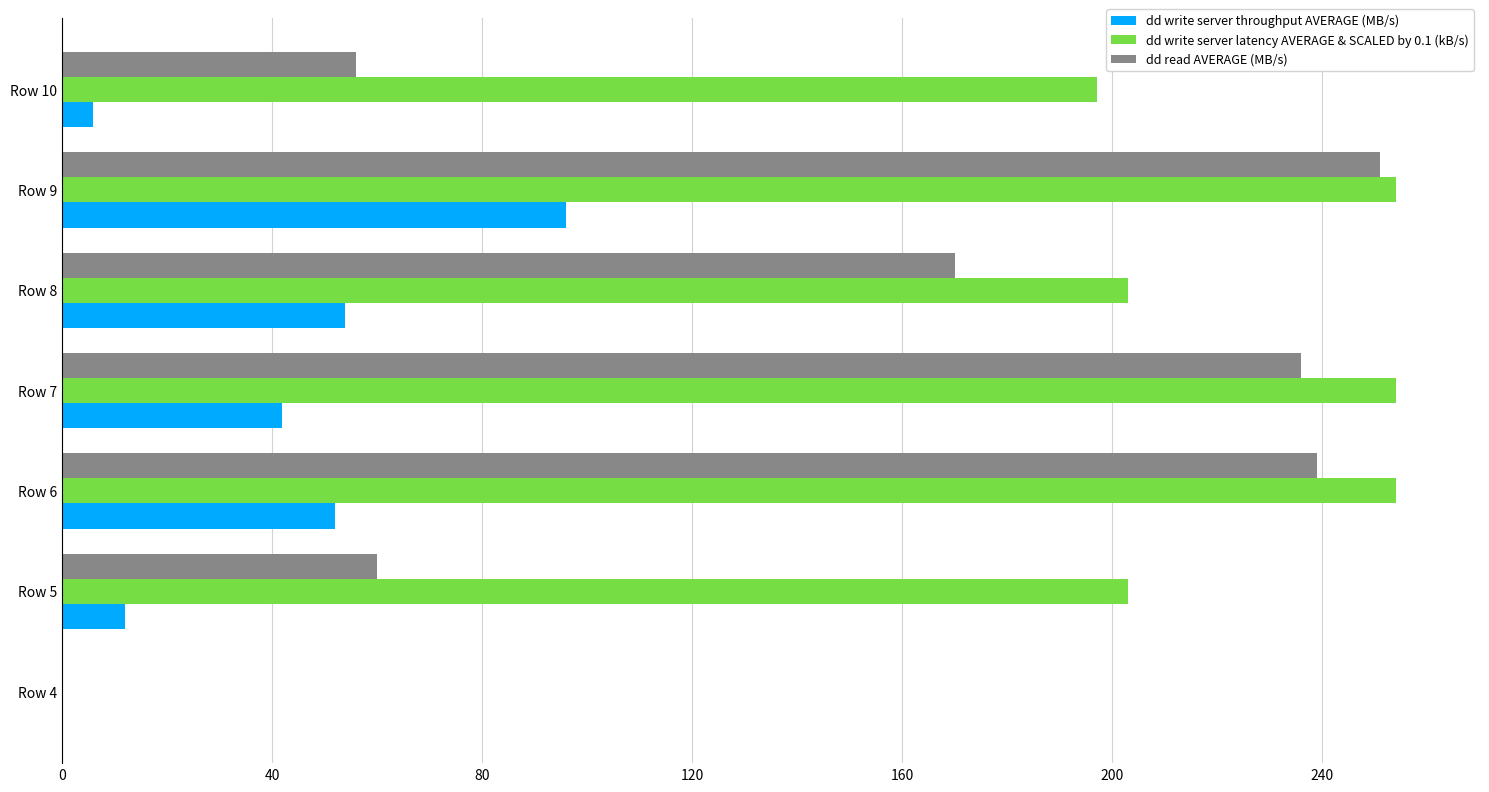

At which category is the sum across all series the highest?

Row 9